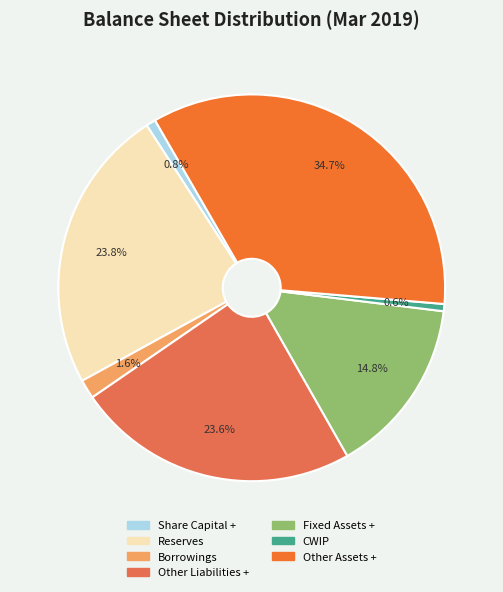

How many segments does this pie chart have?

7